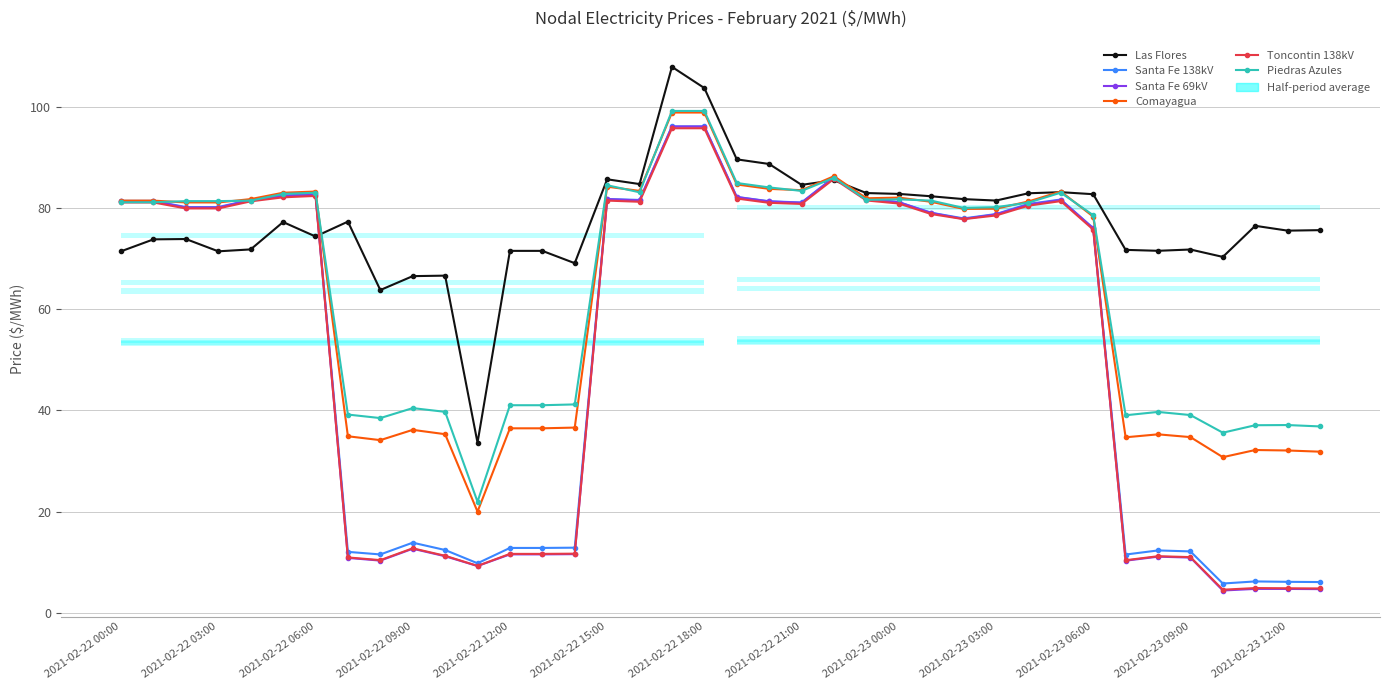

How many categories are shown in the chart?

38